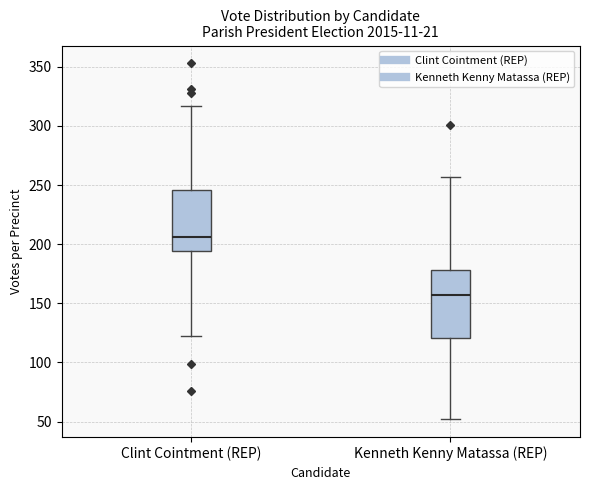

Reading left to right, transcribe this box plot: for each box, give where its median line is, the range the box spans, and where its two whiskers end, as read against the y-axis. The values are not printed on the chart, so give them approximately, as read against the axis.

Clint Cointment (REP): median 205, box 195 to 245, whiskers 120 to 315
Kenneth Kenny Matassa (REP): median 155, box 120 to 180, whiskers 50 to 255